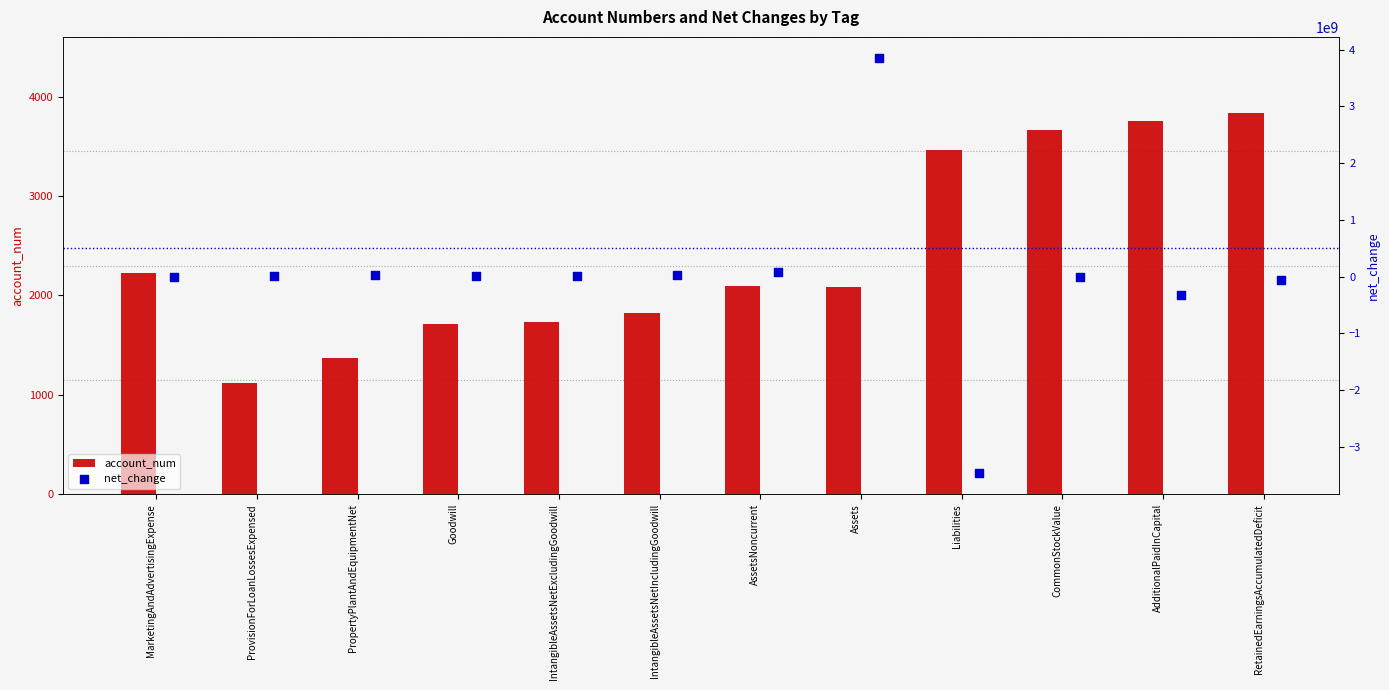

Which series has the largest total across all categories?

net_change